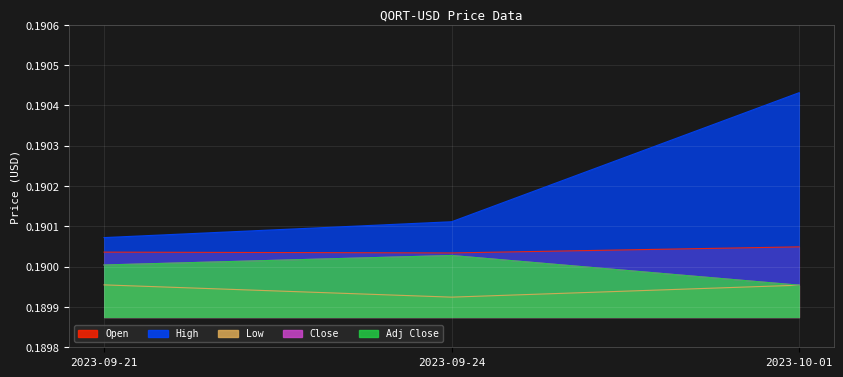

Count the Close values in the range 0 to 1.

3